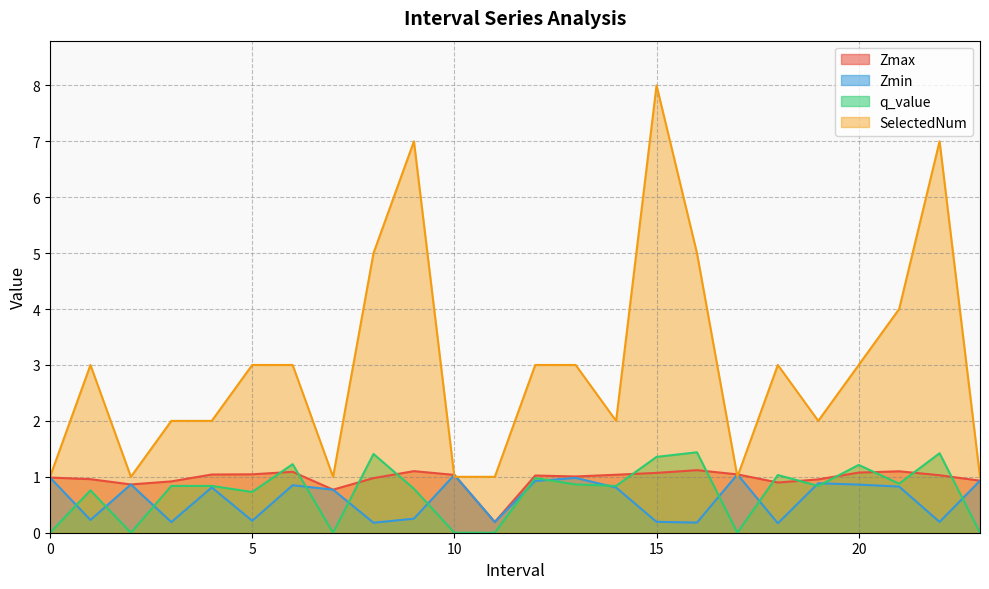

How many intersections are there between SelectedNum and Zmax?

4